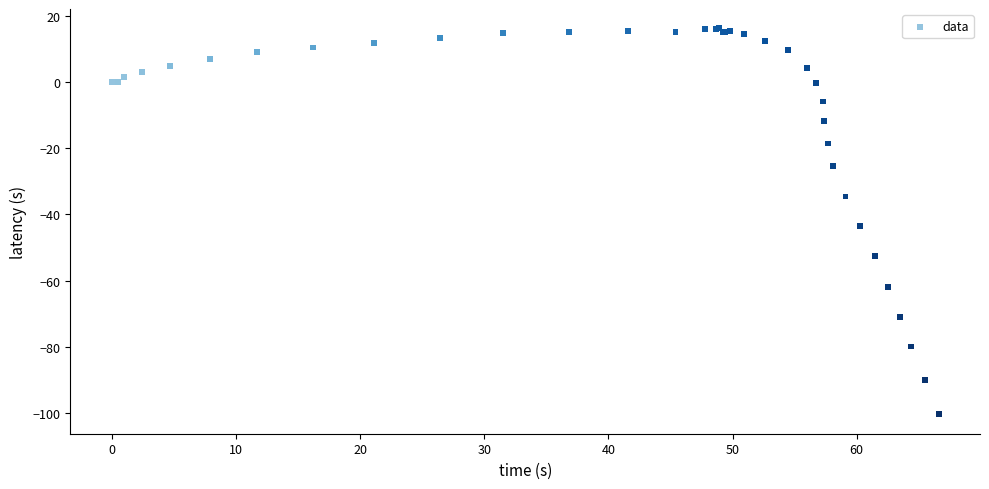

What Y value in the scatter plot is closest to -42?

-43.6